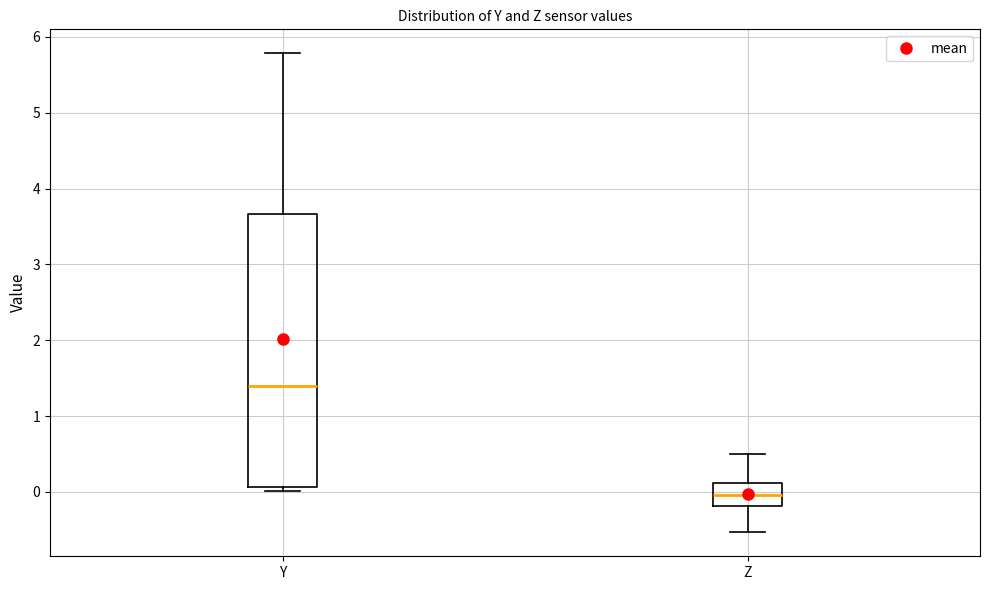

Where does the median line of the box for Y sit on the y-axis? The values are not printed on the chart, so give them approximately, as read against the axis.

1.4